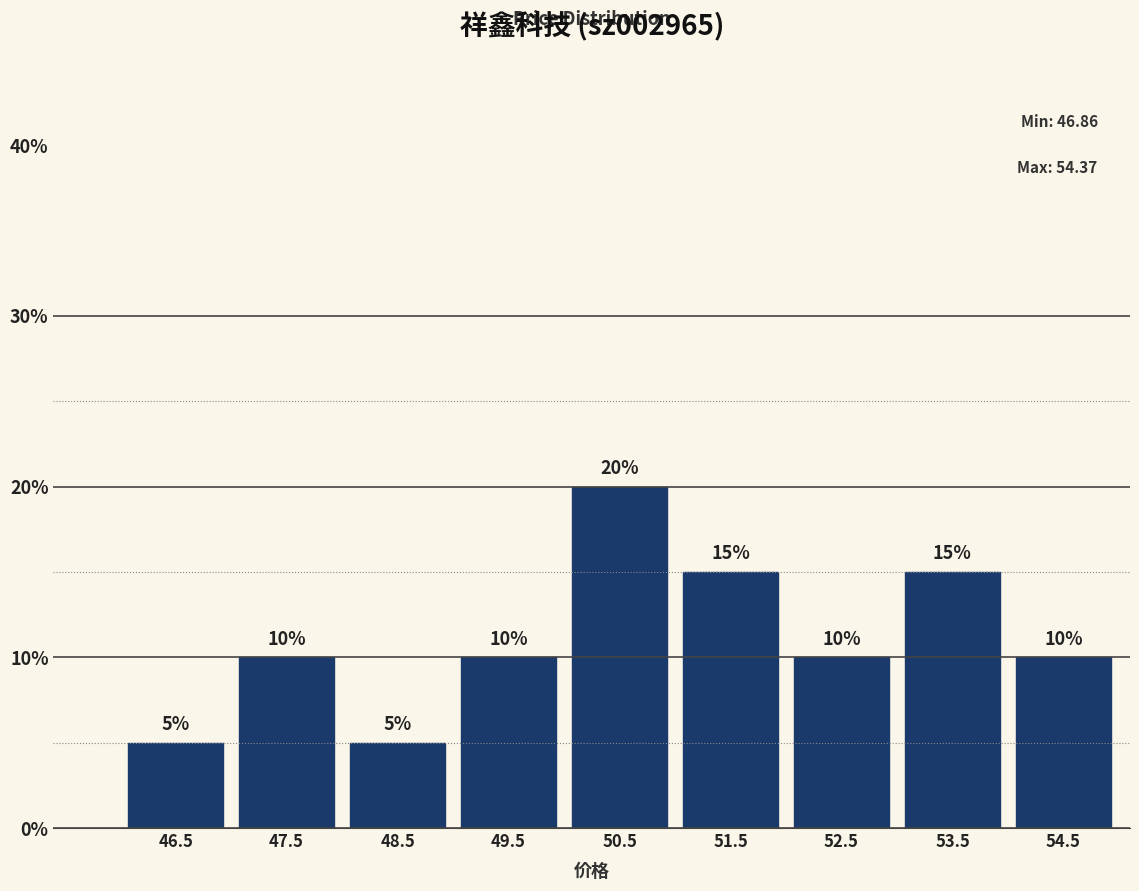

Reading left to right, transcribe this chart: for each bar, give the range it covers on the x-axis and its height.

46 to 47: 5
47 to 48: 10
48 to 49: 5
49 to 50: 10
50 to 51: 20
51 to 52: 15
52 to 53: 10
53 to 54: 15
54 to 55: 10